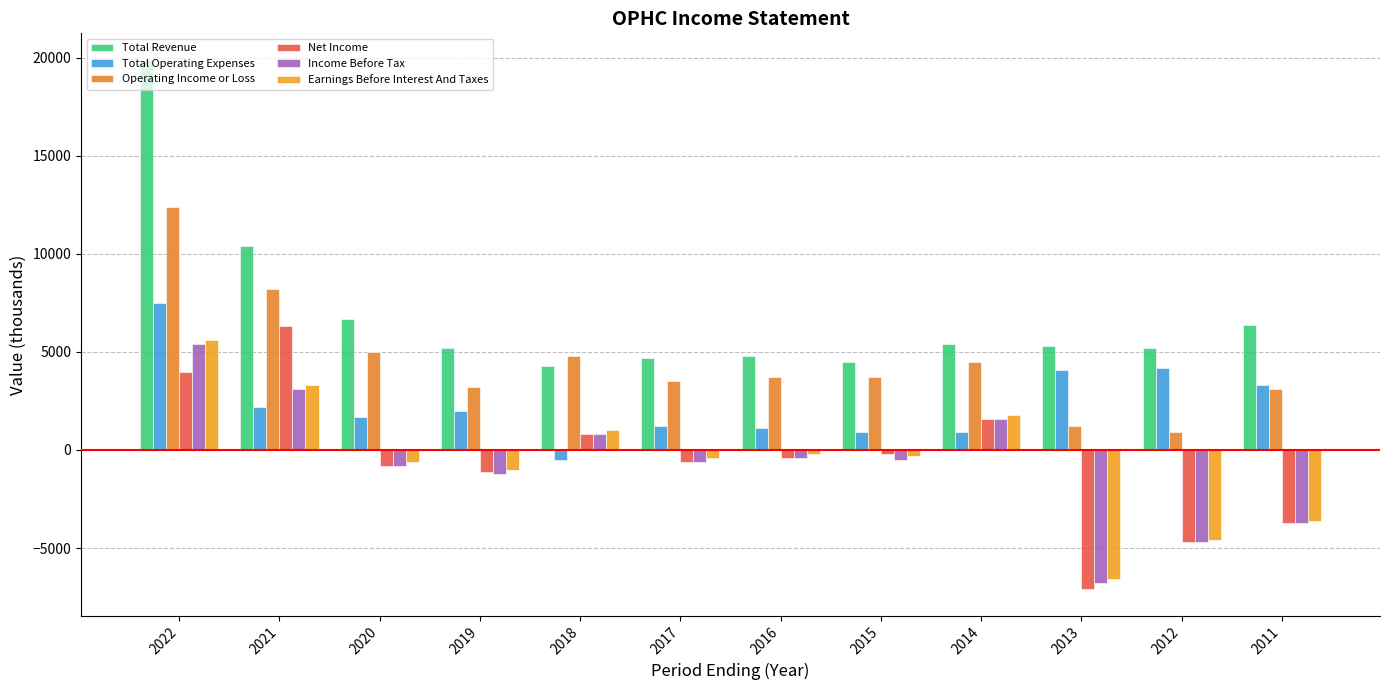

Which label corresponds to the smallest value in the chart?

2013